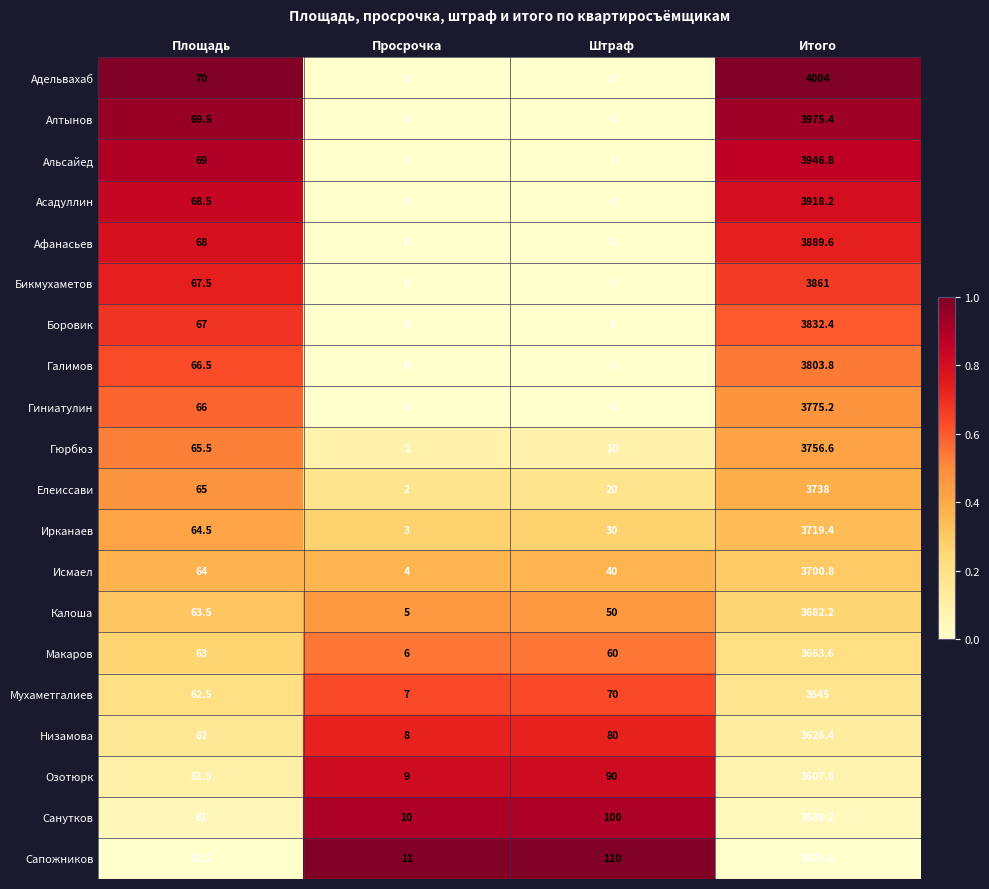

Is it true that Алтынов equals 0.0 at Просрочка?

True